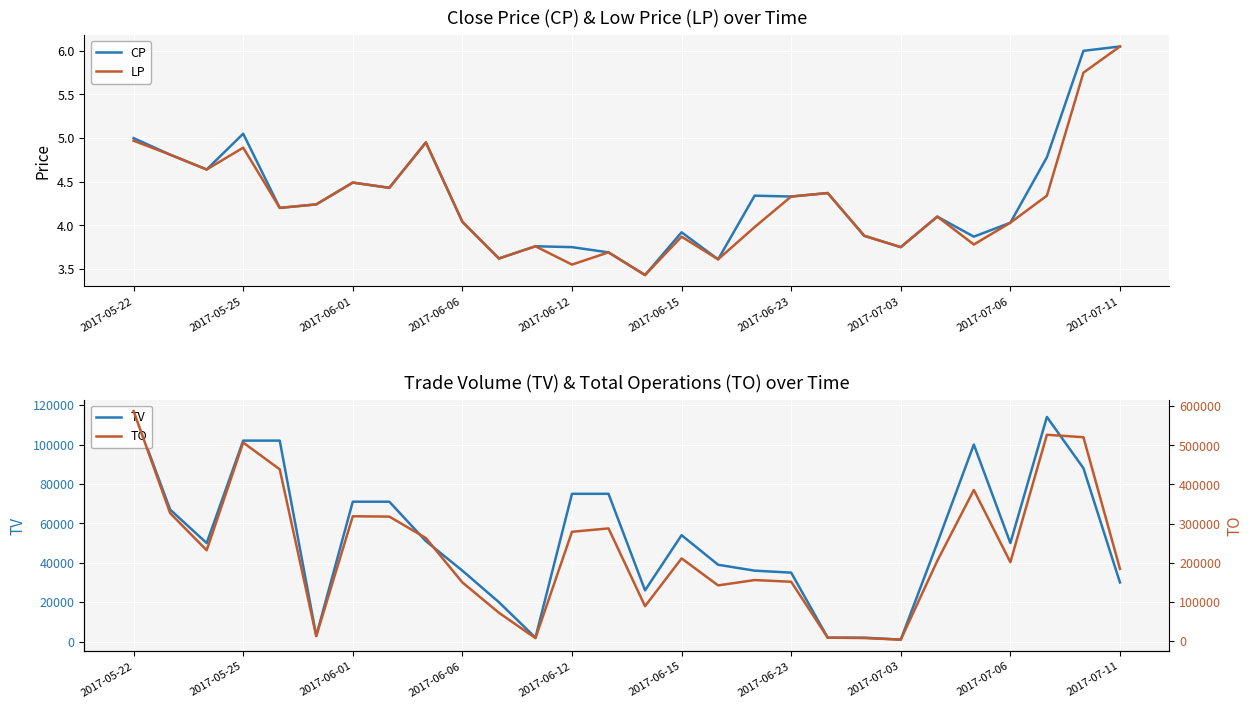

Is it true that CP equals 1.8 at 26?

False